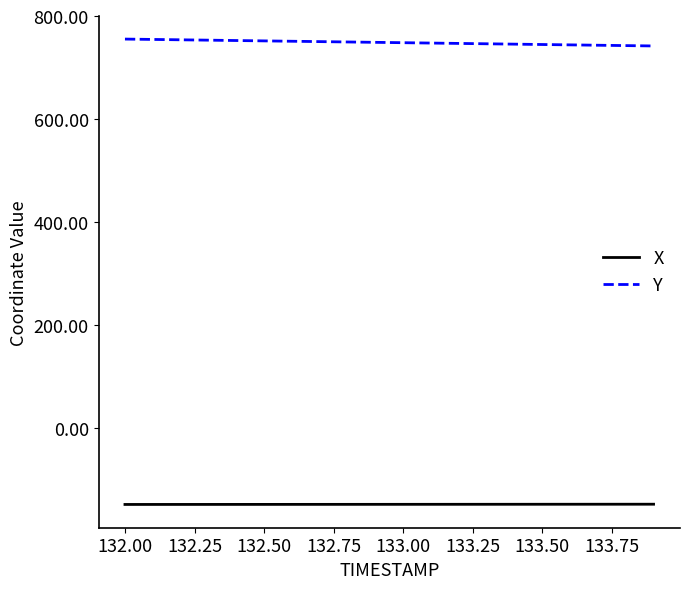

List the series in order of their peak value, lowest first.

X, Y